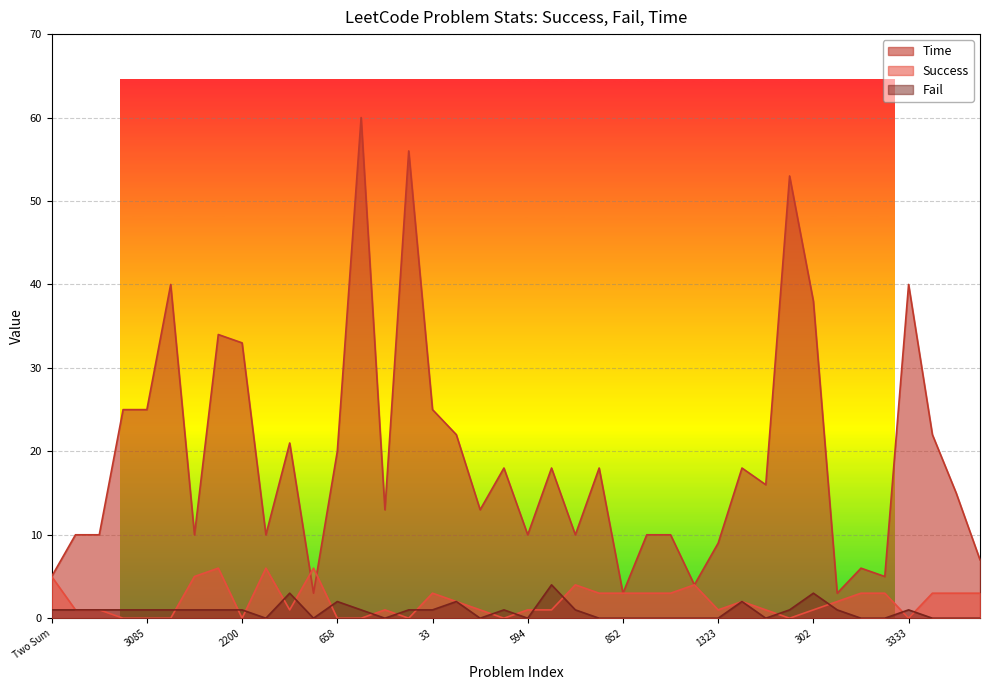

Count the Success values in the range 1 to 3.

23